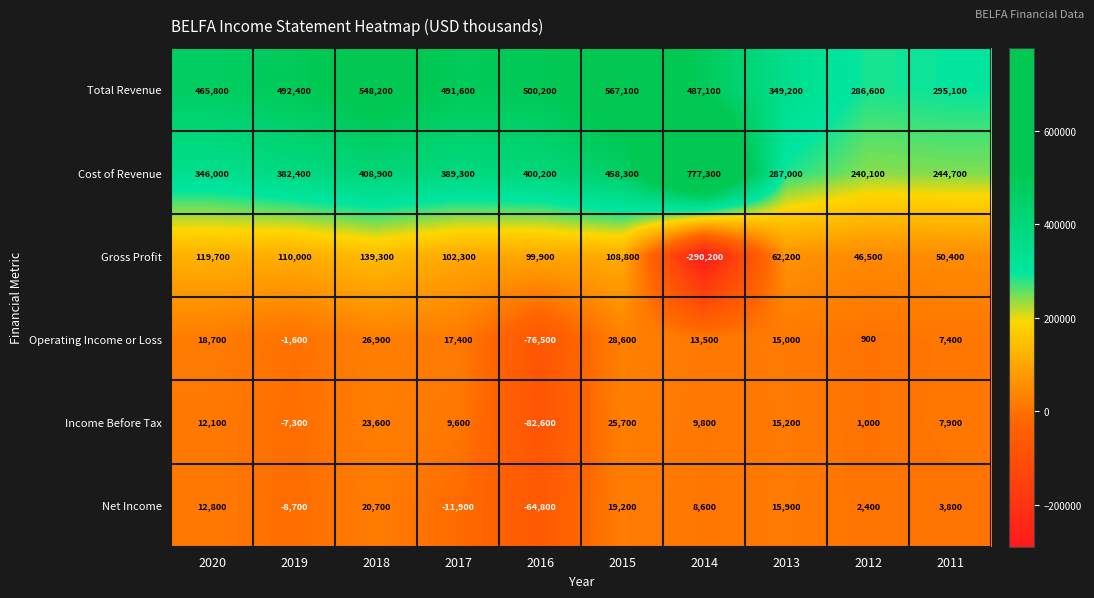

What is the difference between the highest and lowest values at 2014?

1067500